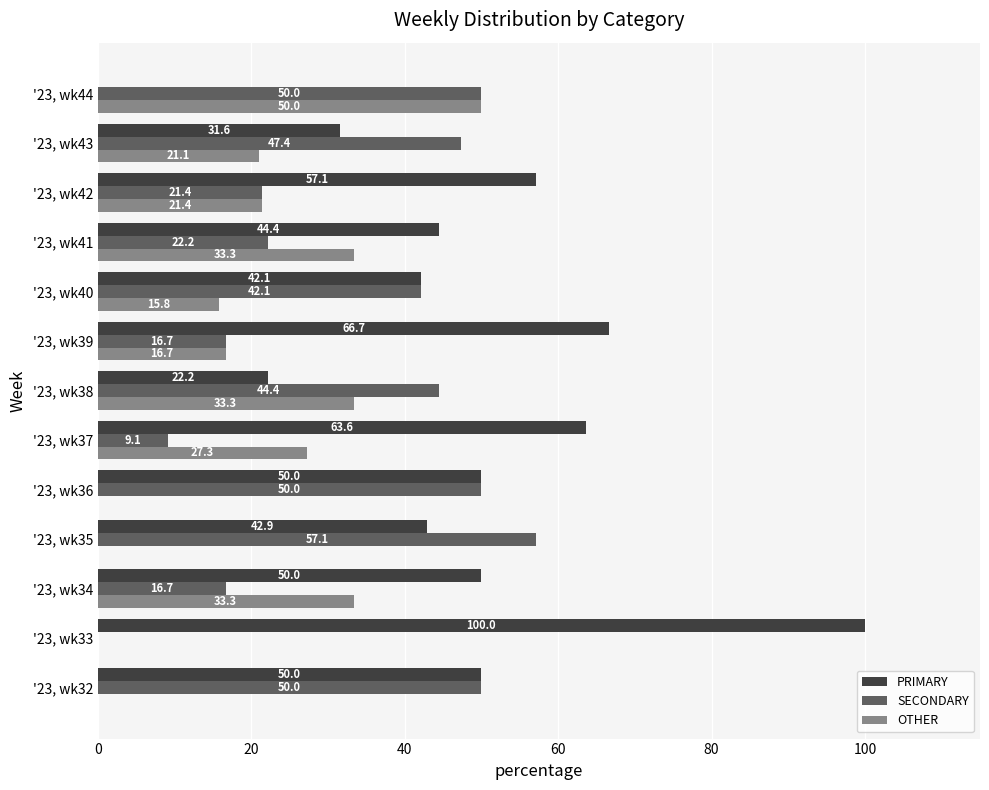

Is the value of PRIMARY at '23, wk32 greater than the value of SECONDARY at '23, wk33?

Yes